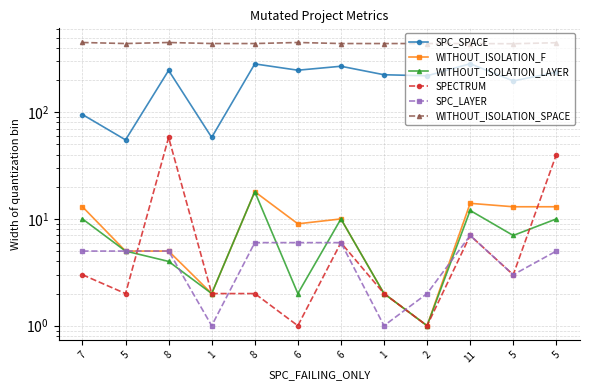

At which label is SPC_LAYER closest to 4?

7